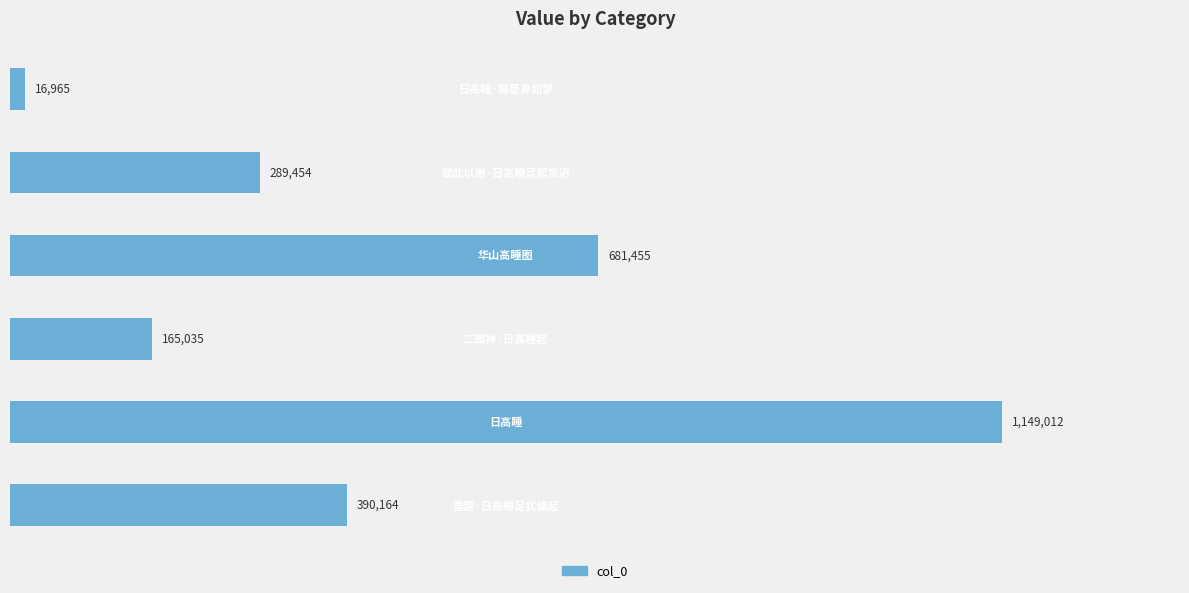

Does the chart contain any negative values?

No